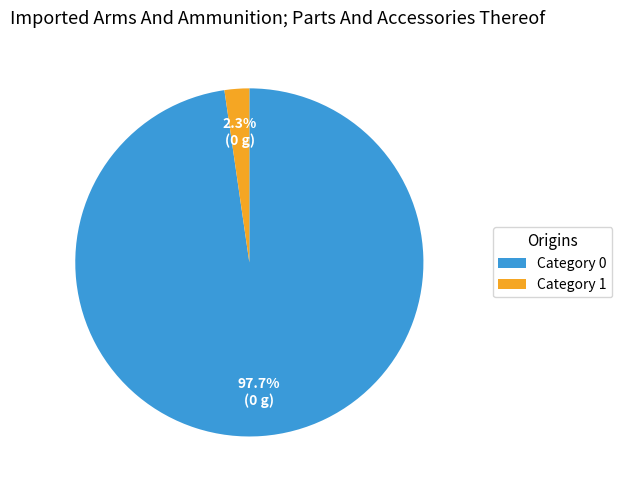

Which slice represents more than half of the pie?

Category 0